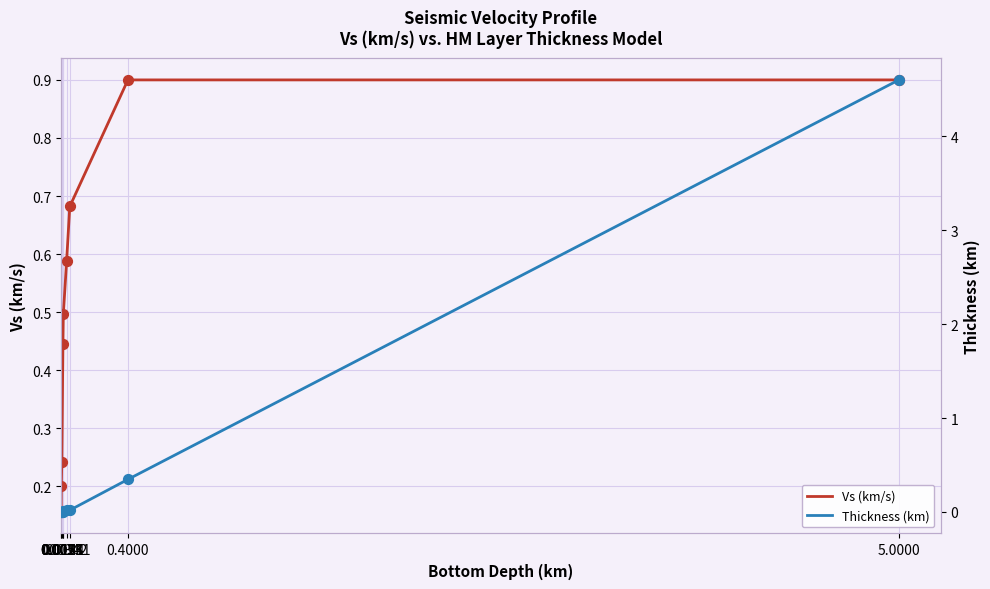

What is the total value across all series at 0.0144?

0.5